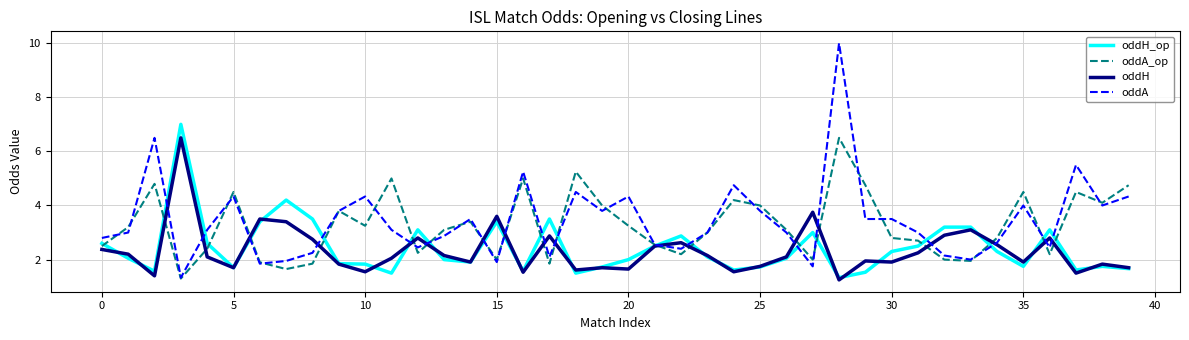

Which series has the widest spread of values?

oddA